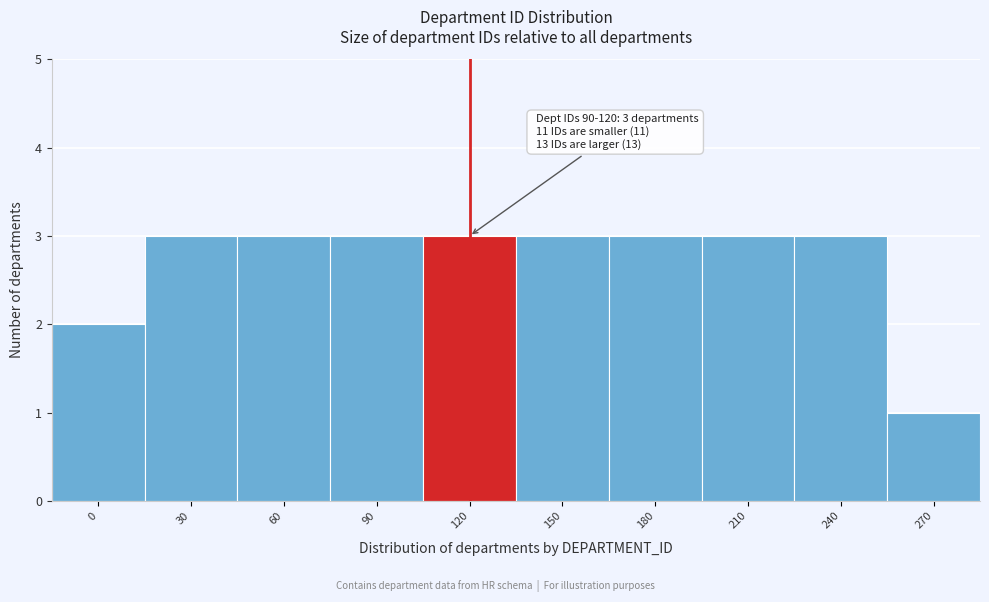

Reading left to right, list all the values displayed in this chart.

2	3	3	3	3	3	3	3	3	1